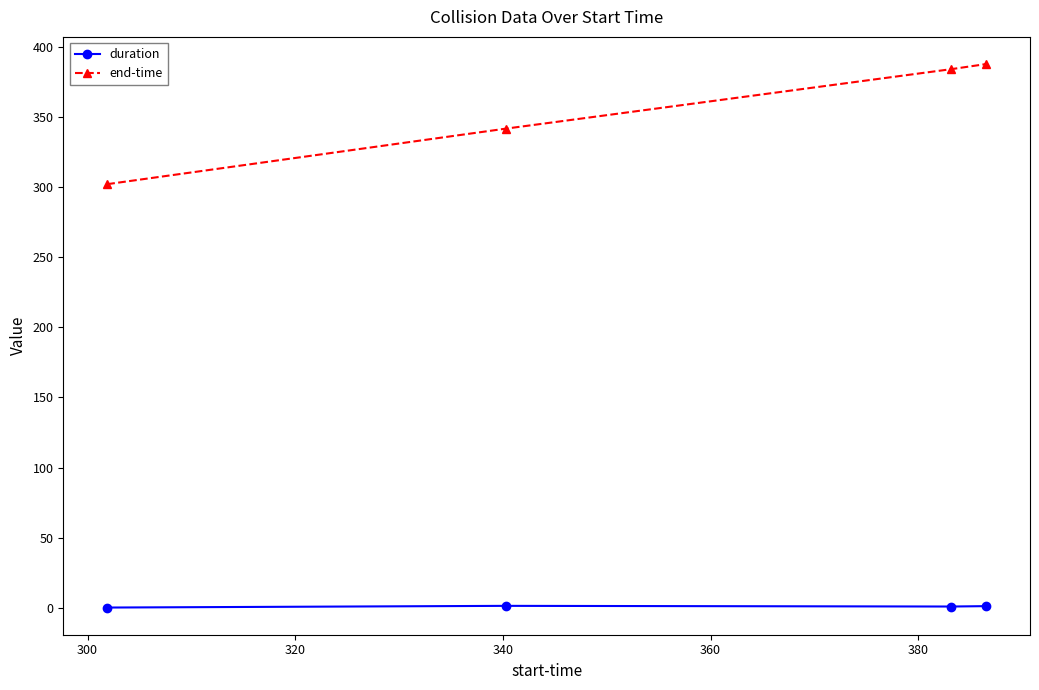

At how many categories does at least one series exceed 167?

4